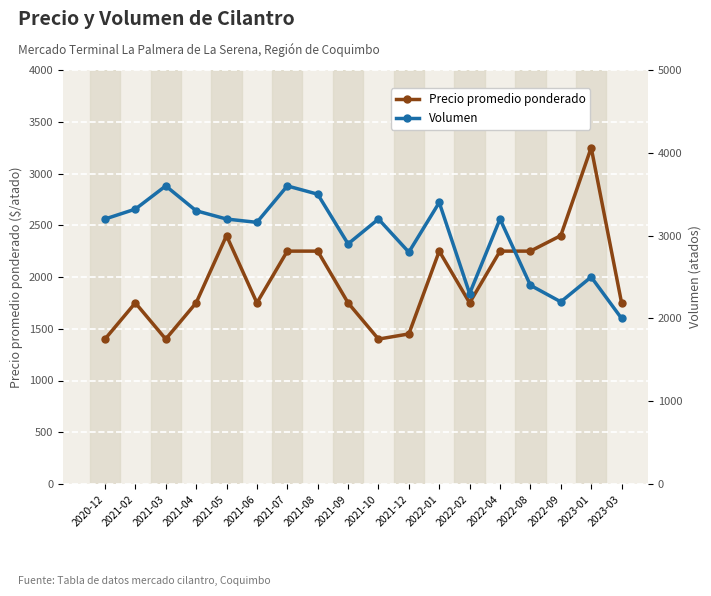

How many categories are shown in the chart?

18